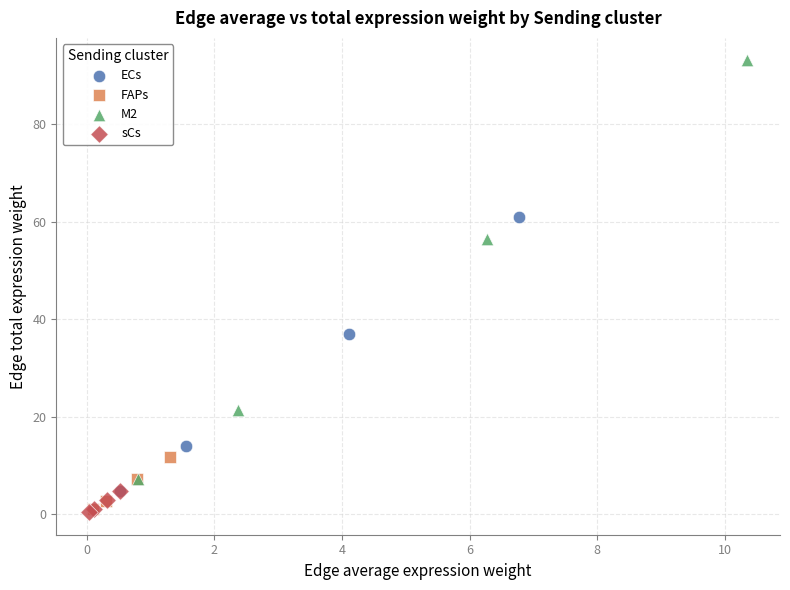

Which series has the largest Y range (max minus min)?

M2